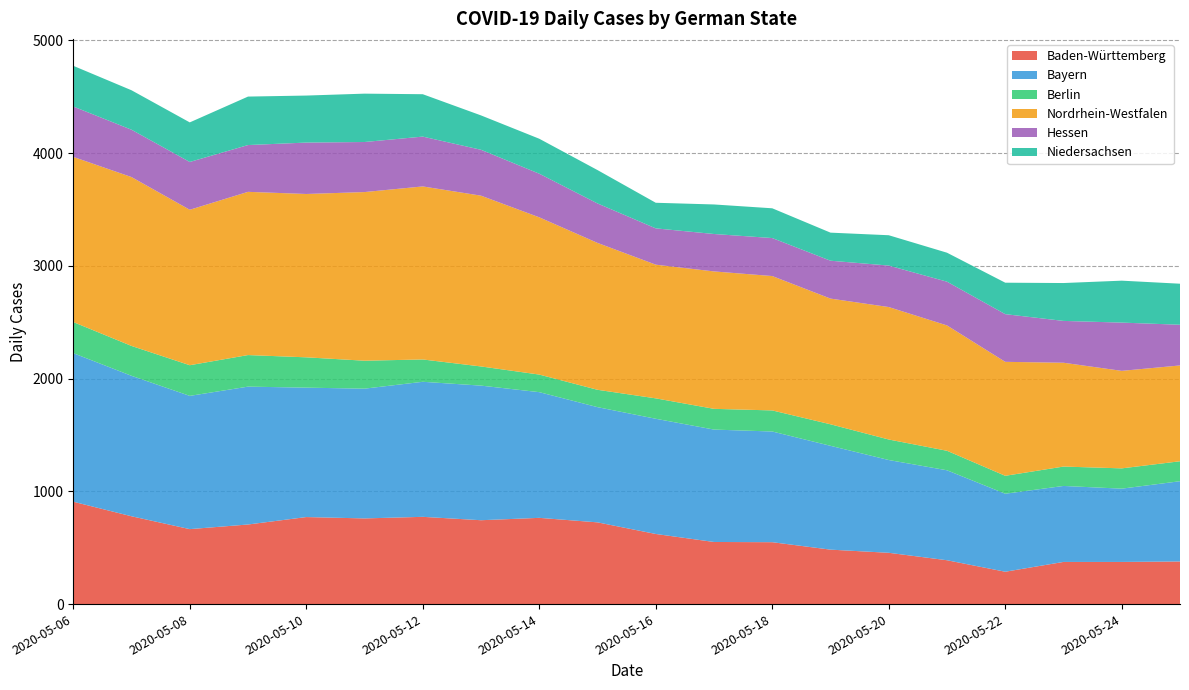

Reading left to right, what are all the values shown in this chart?

Baden-Württemberg: 908	779	665	706	772	760	774	744	765	725	622	551	549	483	455	389	287	374	374	378
Bayern: 1318	1246	1182	1223	1148	1151	1198	1194	1115	1022	1022	997	982	921	823	798	692	674	650	712
Berlin: 276	265	272	280	269	248	198	170	156	154	181	184	187	191	182	173	159	172	180	177
Nordrhein-Westfalen: 1465	1498	1379	1448	1449	1496	1535	1515	1395	1303	1186	1219	1192	1115	1175	1112	1011	921	865	850
Hessen: 447	420	424	415	456	444	442	407	387	350	322	332	337	336	368	388	423	371	428	361
Niedersachsen: 361	350	351	430	417	429	376	305	310	296	227	262	264	249	269	257	279	336	372	364